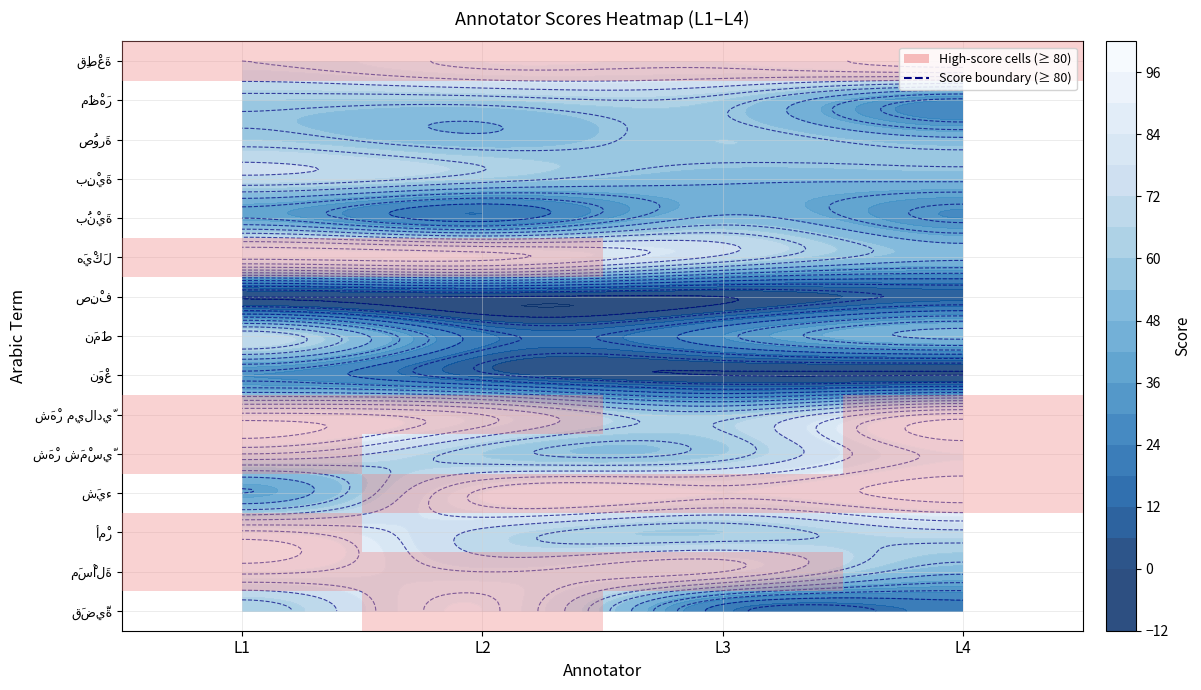

Count the قَضِيَّة values in the range 20 to 90.

4